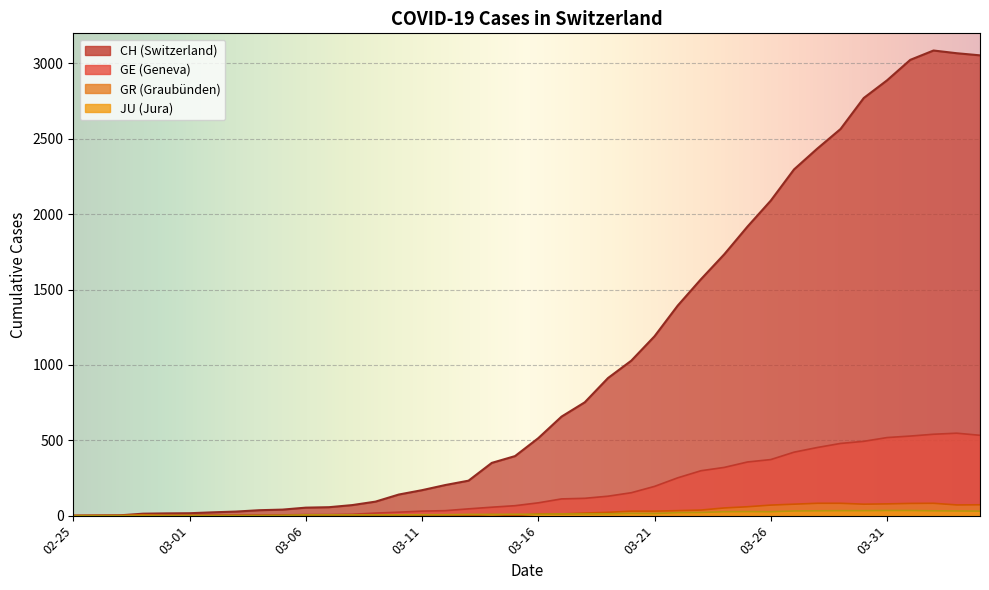

What is the difference between the highest and lowest values at 13?

93